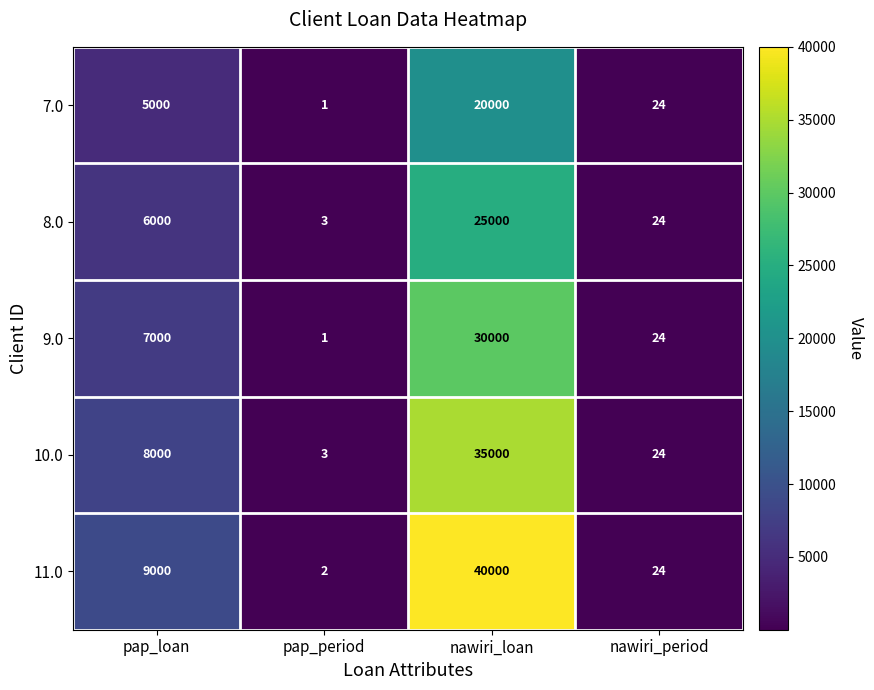

Which category has the highest value across all series?

nawiri_loan